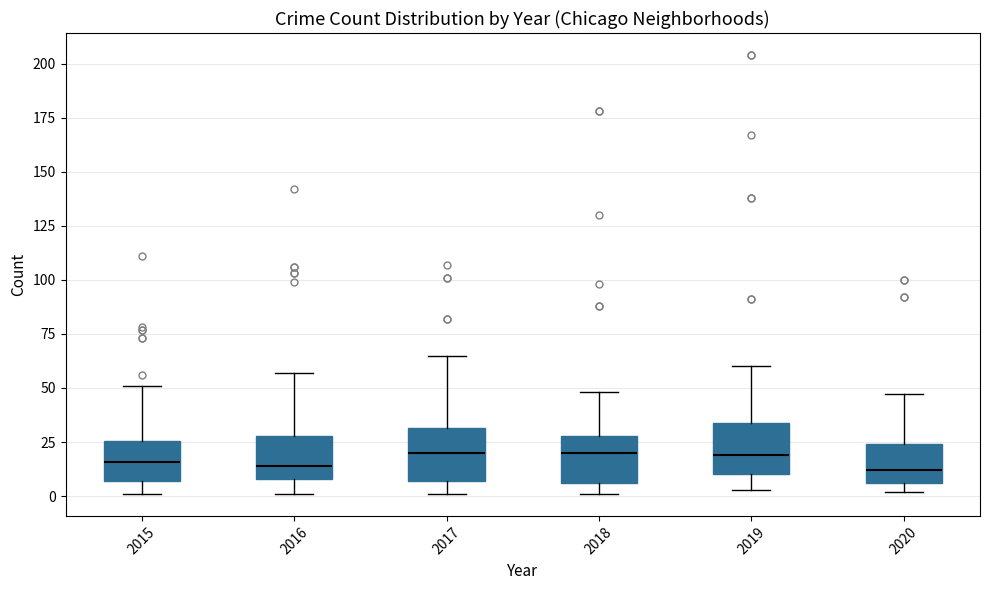

Reading left to right, transcribe this box plot: for each box, give where its median line is, the range the box spans, and where its two whiskers end, as read against the y-axis. The values are not printed on the chart, so give them approximately, as read against the axis.

2015: median 15, box 5 to 25, whiskers 0 to 50
2016: median 15, box 10 to 30, whiskers 0 to 55
2017: median 20, box 5 to 30, whiskers 0 to 65
2018: median 20, box 5 to 30, whiskers 0 to 50
2019: median 20, box 10 to 35, whiskers 5 to 60
2020: median 10, box 5 to 25, whiskers 0 to 45